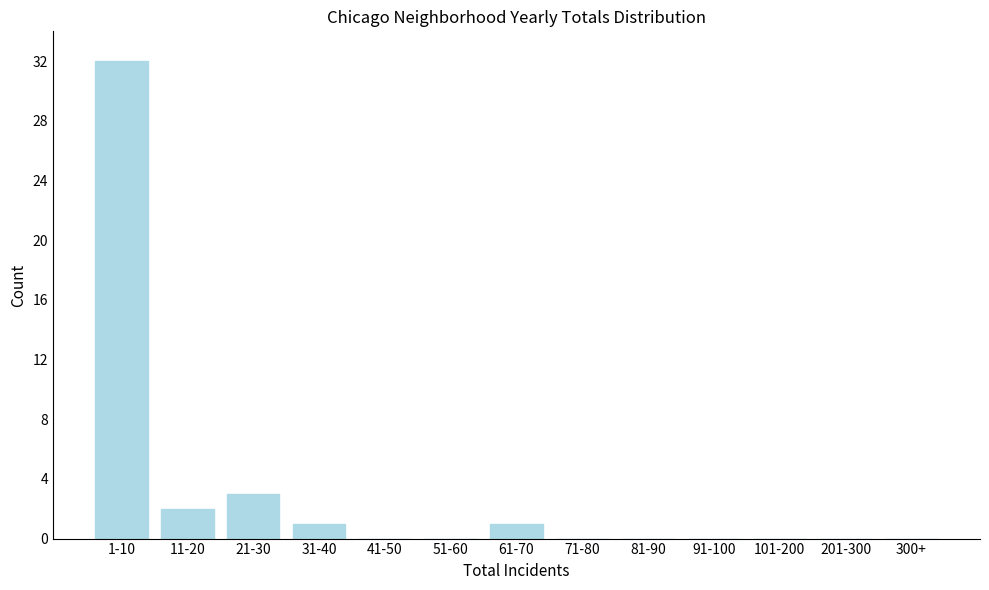

Reading left to right, transcribe all the data shown in this chart.

1-10=32	11-20=2	21-30=3	31-40=1	41-50=0	51-60=0	61-70=1	71-80=0	81-90=0	91-100=0	101-200=0	201-300=0	300+=0